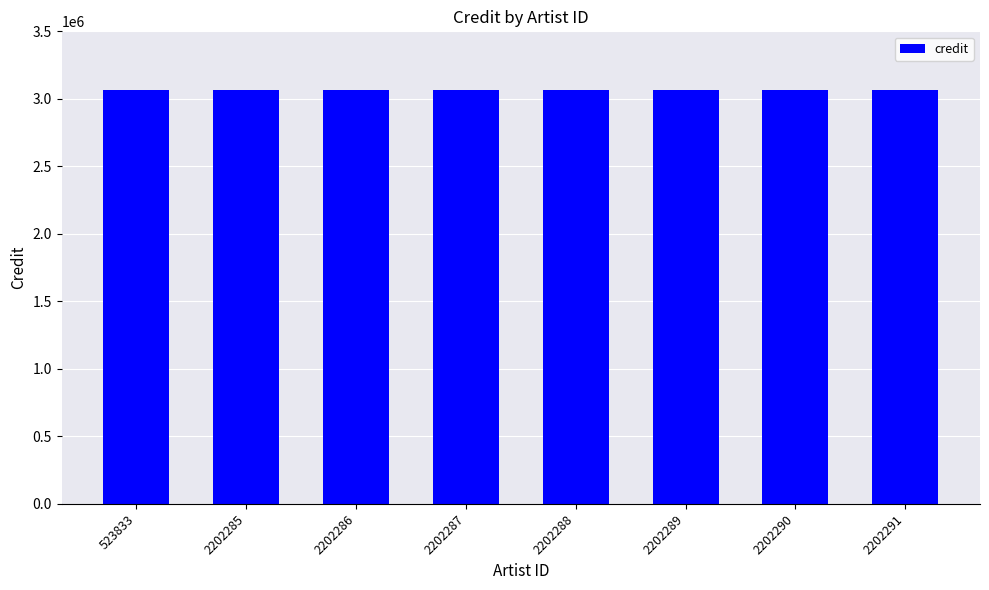

Which series has the widest spread of values?

credit